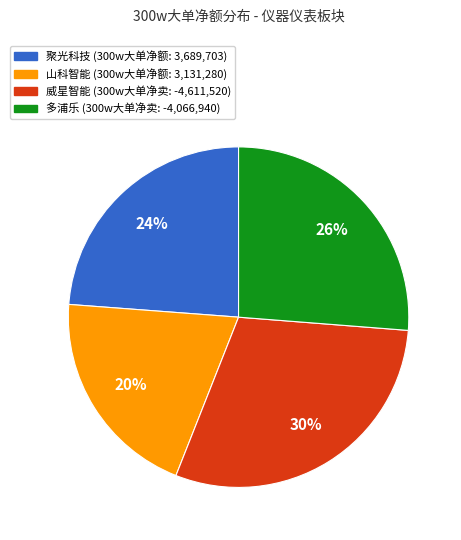

To the nearest percent, what is the average slice percentage?

25%